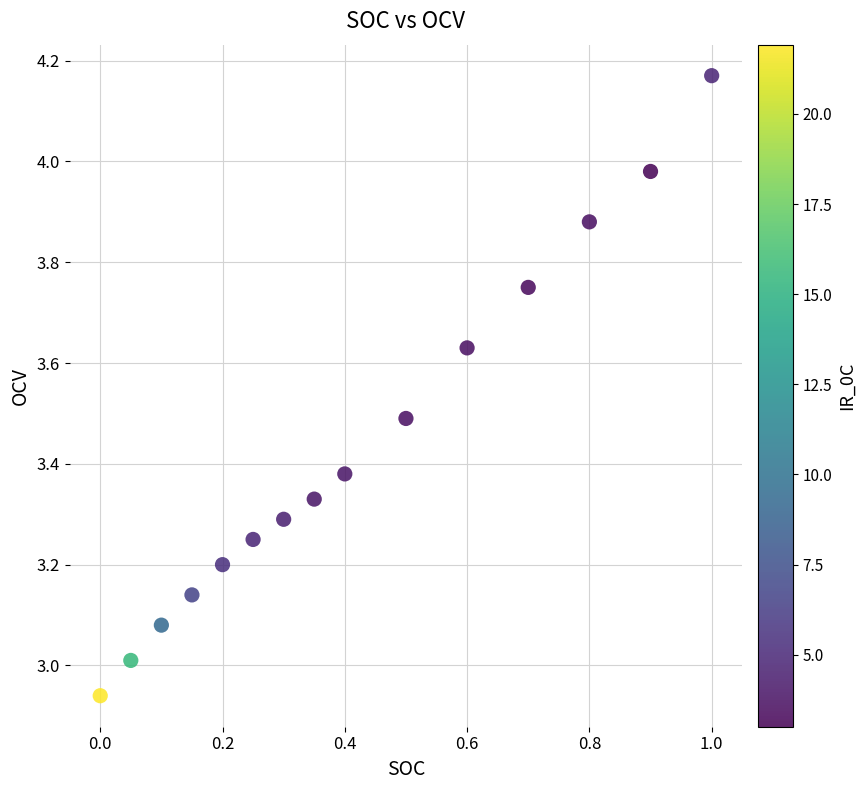

What is the range of X values (max minus min)?

1.0